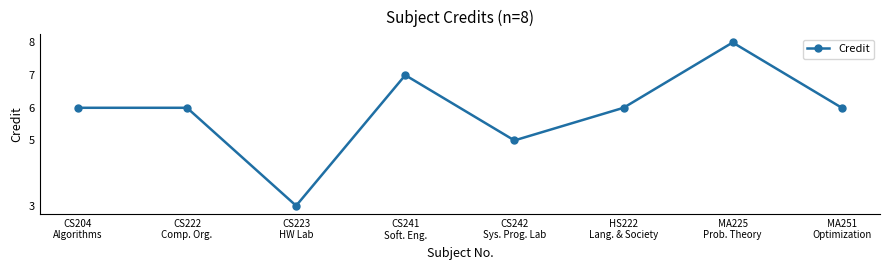

True or false: the data shows 9 at MA251
Optimization.

False